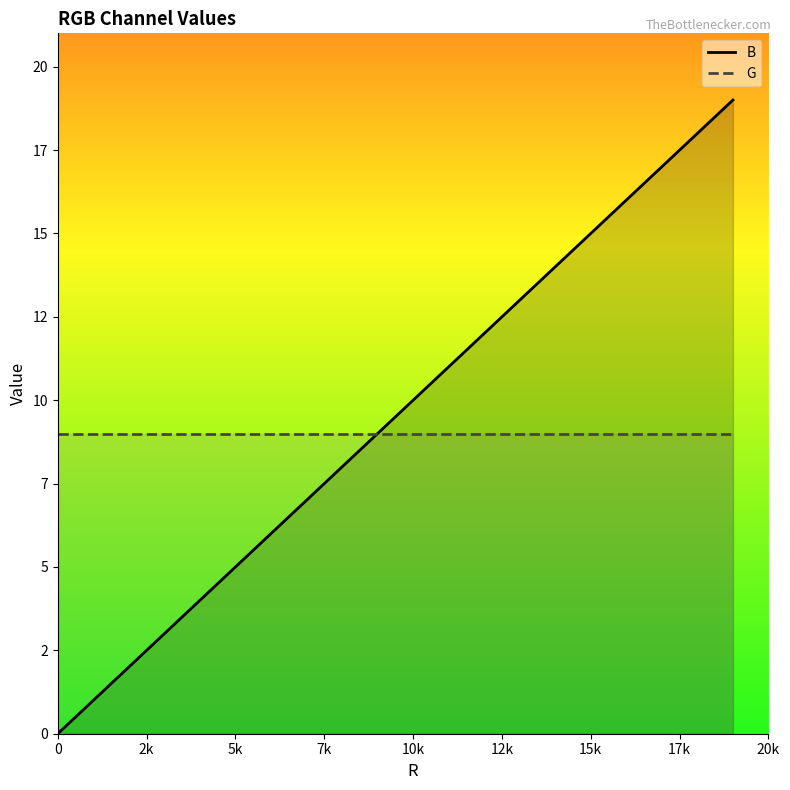

List the series in order of their overall mean, lowest first.

G, B